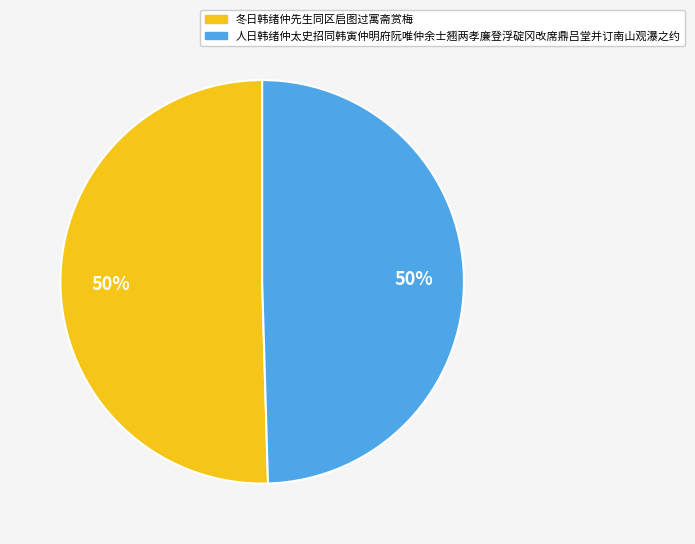

To the nearest percent, what is the combined percentage of 冬日韩绪仲先生同区启图过寓斋赏梅 and 人日韩绪仲太史招同韩寅仲明府阮唯仲余士翘两孝廉登浮碇冈改席鼎吕堂并订南山观瀑之约?

100%